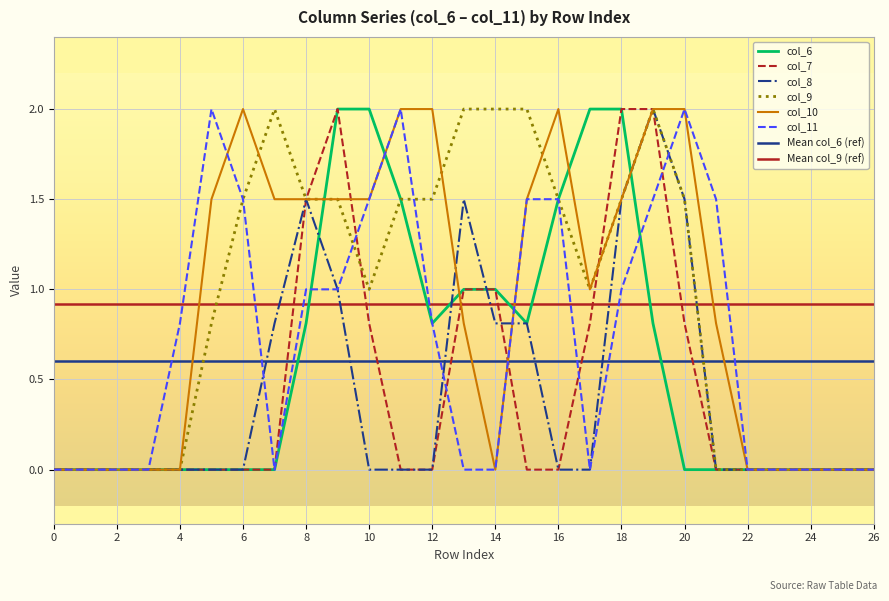

Reading right to left, transcribe all the data shown in this chart.

col_6: 0.0	0.0	0.0	0.0	0.0	0.0	0.0	0.8	2.0	2.0	1.5	0.8	1.0	1.0	0.8	1.5	2.0	2.0	0.8	0.0	0.0	0.0	0.0	0.0	0.0	0.0	0.0
col_7: 0.0	0.0	0.0	0.0	0.0	0.0	0.8	2.0	2.0	0.8	0.0	0.0	1.0	1.0	0.0	0.0	0.8	2.0	1.5	0.0	0.0	0.0	0.0	0.0	0.0	0.0	0.0
col_8: 0.0	0.0	0.0	0.0	0.0	0.0	1.5	2.0	1.5	0.0	0.0	0.8	0.8	1.5	0.0	0.0	0.0	1.0	1.5	0.8	0.0	0.0	0.0	0.0	0.0	0.0	0.0
col_9: 0.0	0.0	0.0	0.0	0.0	0.0	1.5	2.0	1.5	1.0	1.5	2.0	2.0	2.0	1.5	1.5	1.0	1.5	1.5	2.0	1.5	0.8	0.0	0.0	0.0	0.0	0.0
col_10: 0.0	0.0	0.0	0.0	0.0	0.8	2.0	2.0	1.5	1.0	2.0	1.5	0.0	0.8	2.0	2.0	1.5	1.5	1.5	1.5	2.0	1.5	0.0	0.0	0.0	0.0	0.0
col_11: 0.0	0.0	0.0	0.0	0.0	1.5	2.0	1.5	1.0	0.0	1.5	1.5	0.0	0.0	0.8	2.0	1.5	1.0	1.0	0.0	1.5	2.0	0.8	0.0	0.0	0.0	0.0